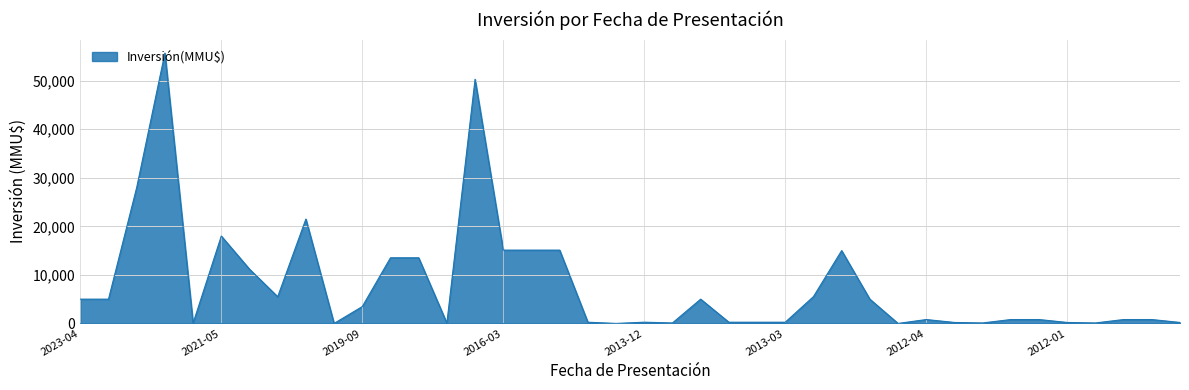

What is the sum of all values?

312766